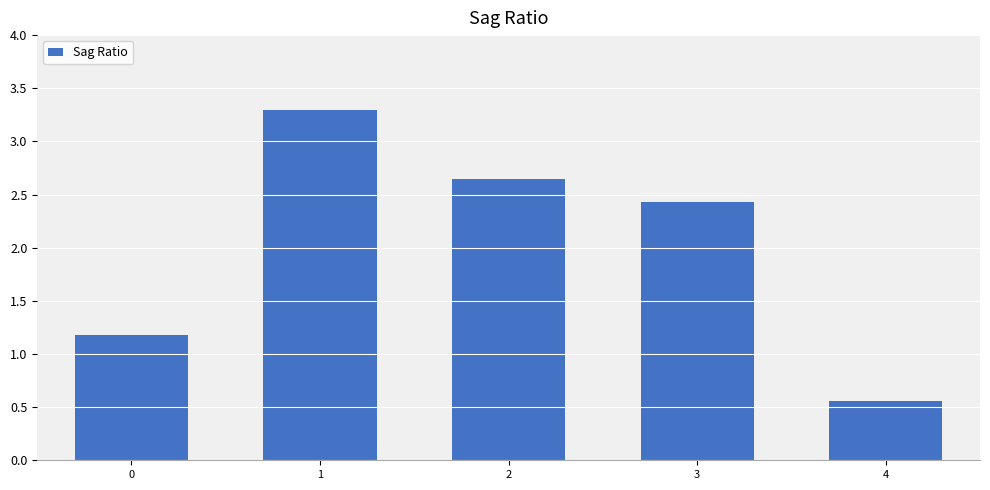

Is it true that the value at 0 is 1.8?

False